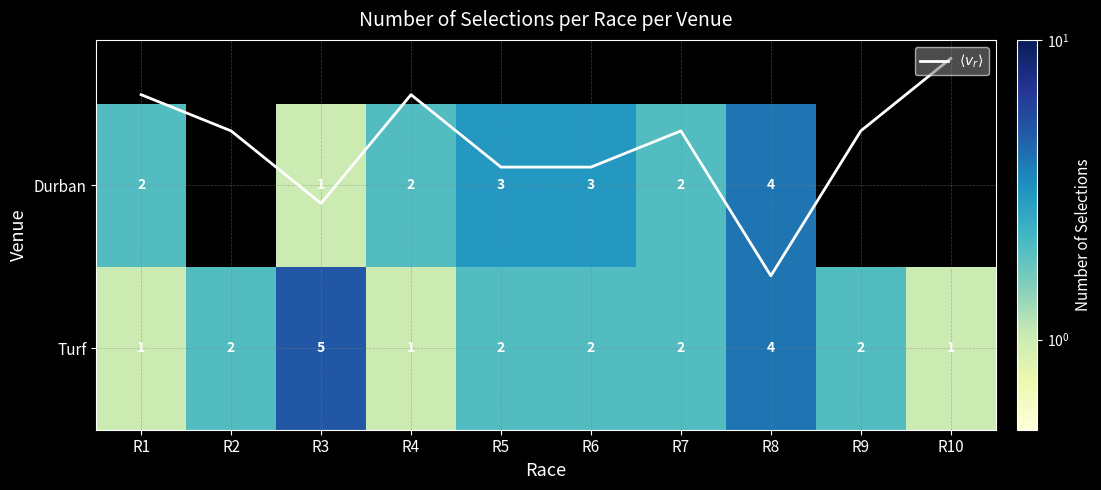

List the series in order of their peak value, highest first.

Turf, Durban, $\langle v_r \rangle$